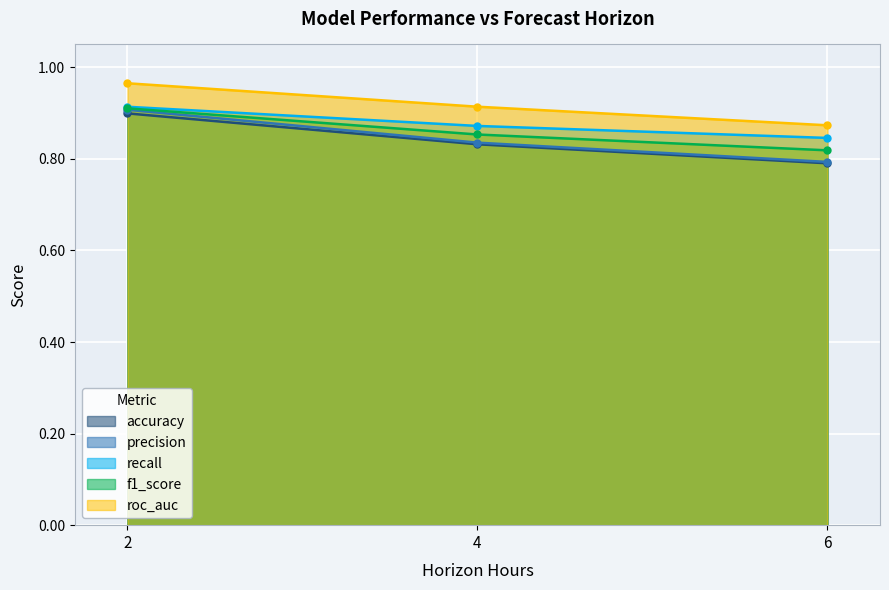

Between 4 and 6, which series saw the biggest shift?

precision